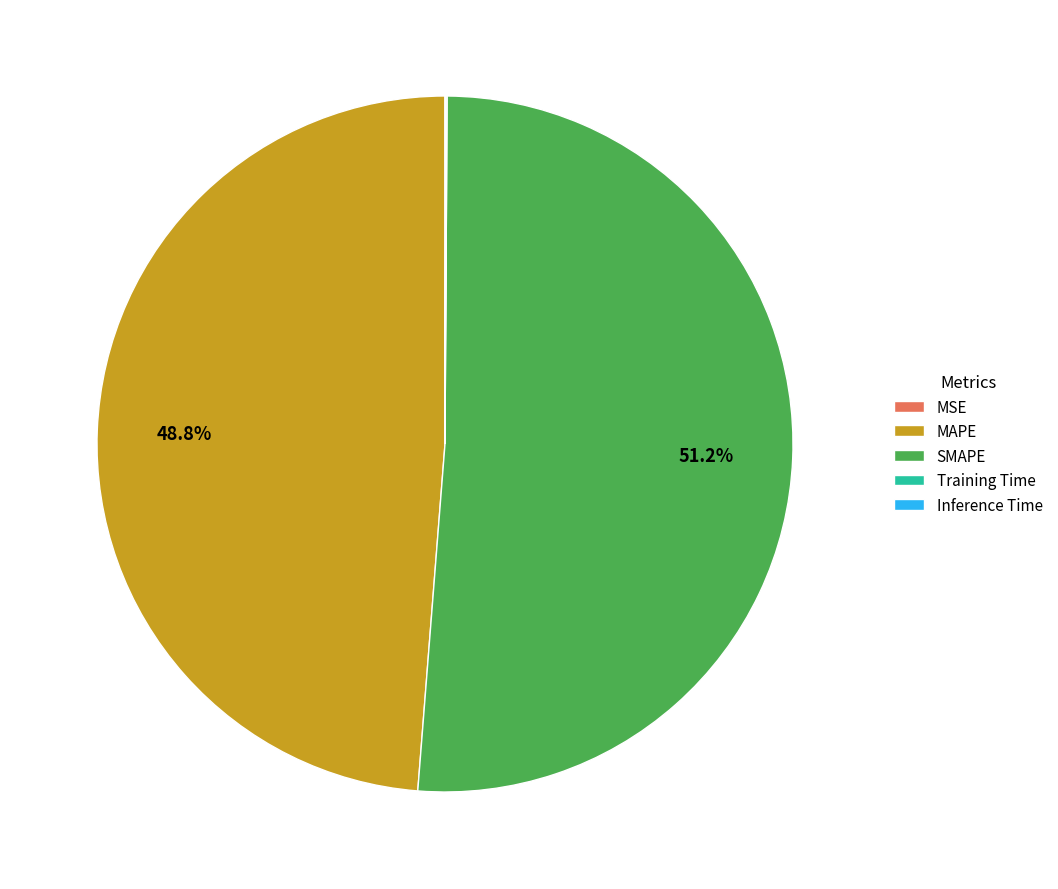

Is the sum of SMAPE and MAPE greater than half?

Yes